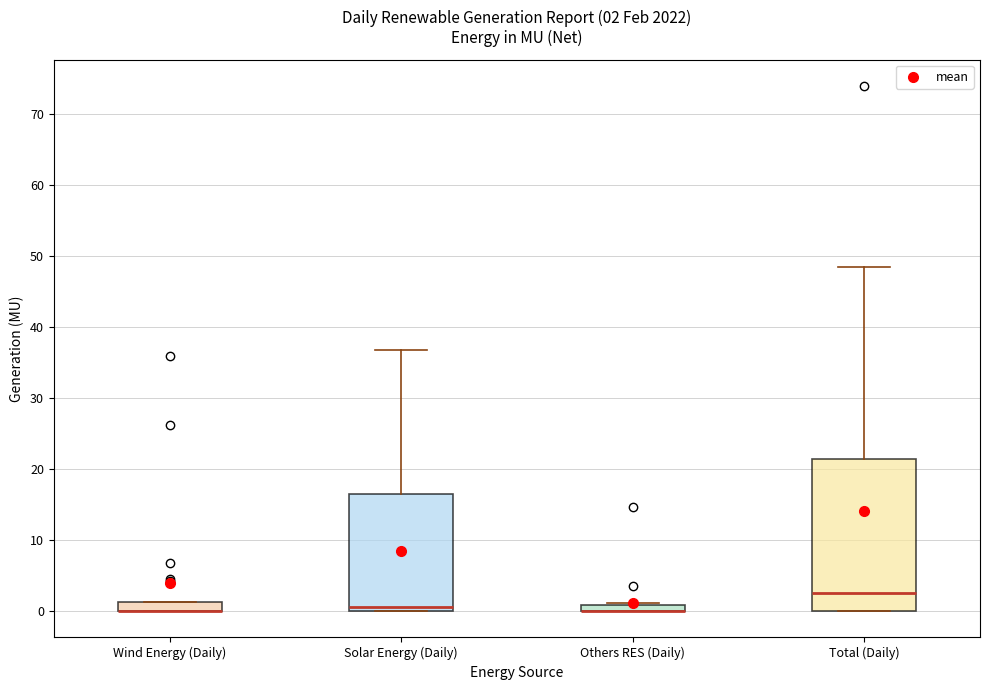

Which box is the tallest, from its lower edge to its upper edge?

Total (Daily)